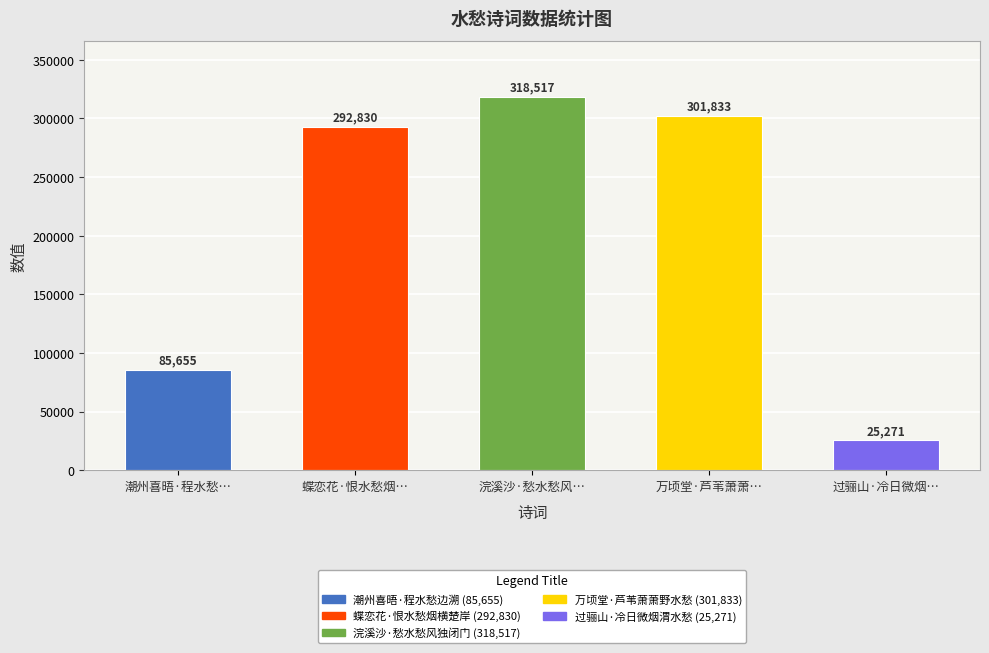

How many categories are shown in the chart?

5